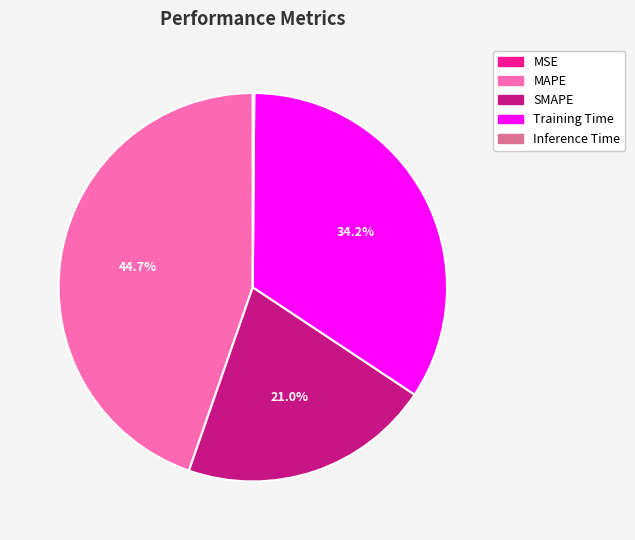

What is the largest slice in the pie chart?

MAPE